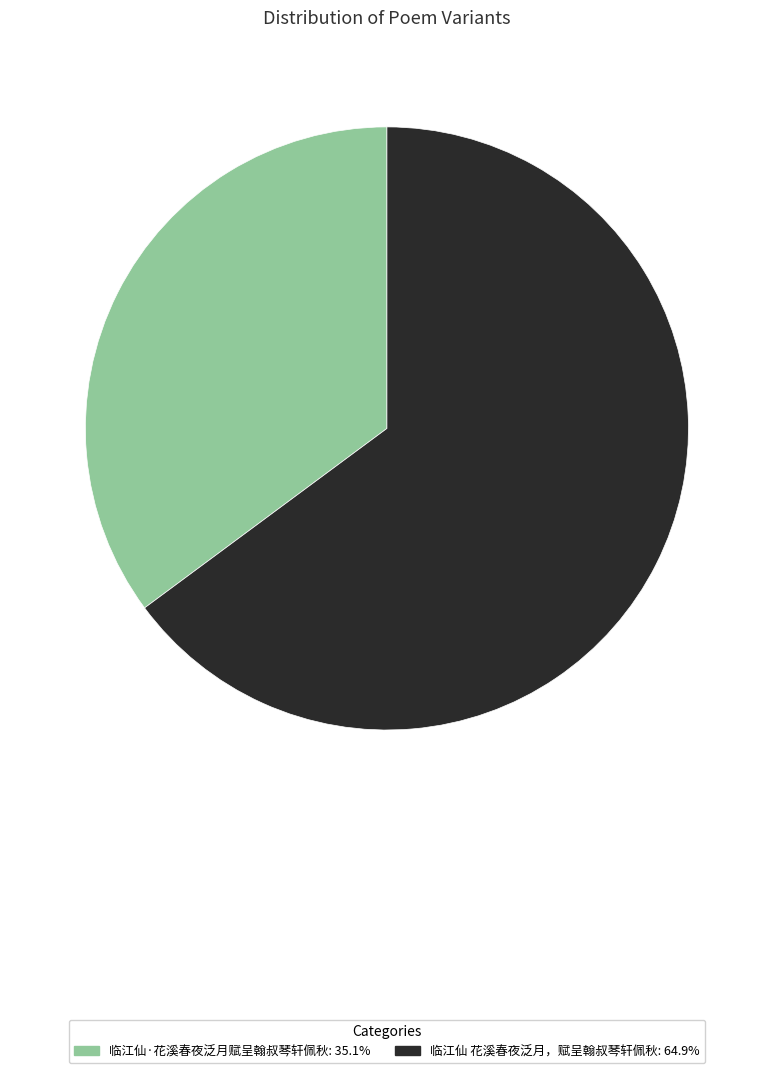

Approximately how many times larger is the value at 临江仙 花溪春夜泛月，赋呈翰叔琴轩佩秋 compared to 临江仙·花溪春夜泛月赋呈翰叔琴轩佩秋?

1.8